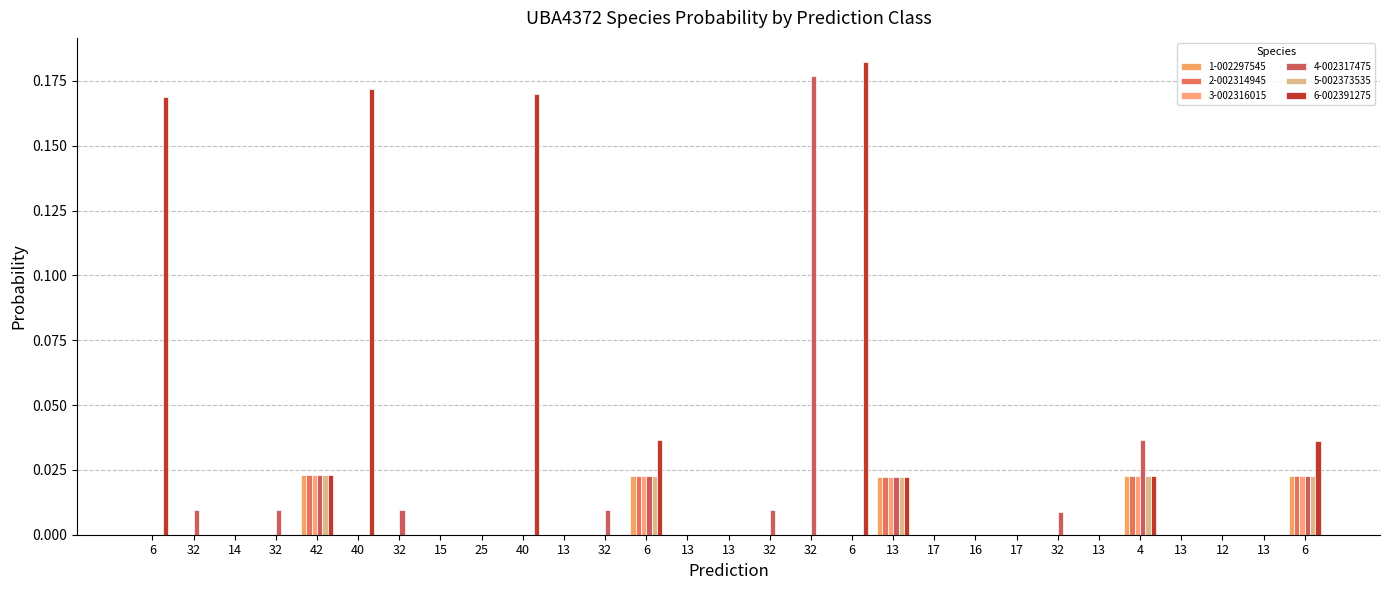

Between 6 and 13, which series saw the biggest shift?

6-s__UBA4372 sp002391275